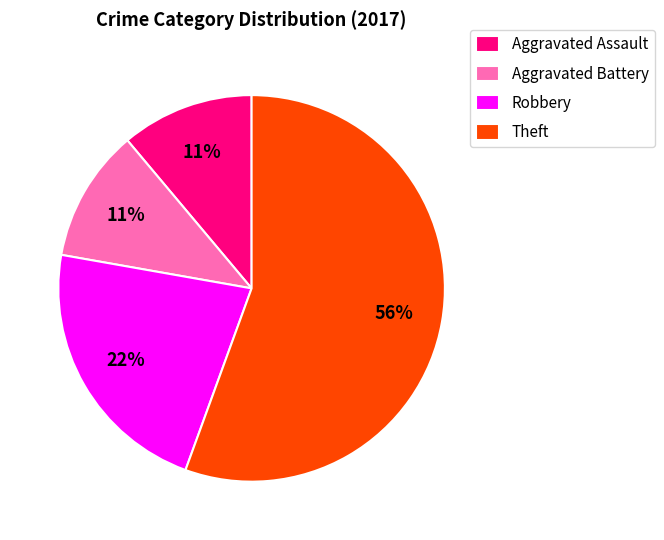

Is it true that Aggravated Assault is 1% of the pie?

False